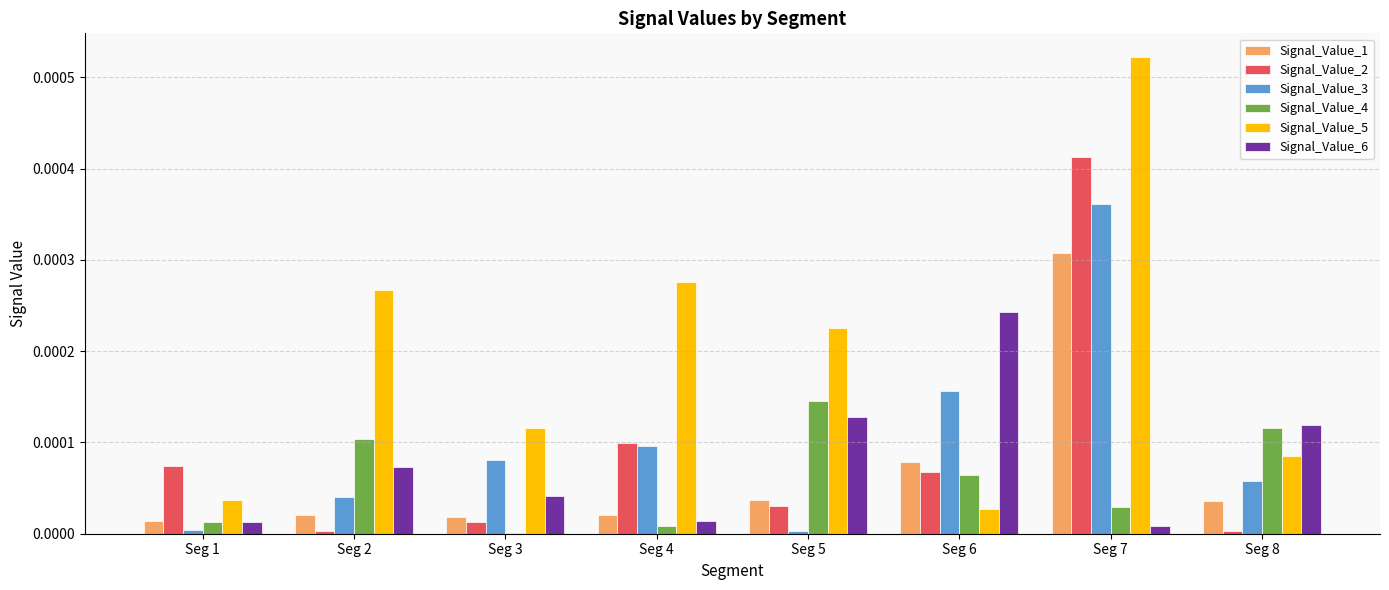

Between Seg 4 and Seg 7, which series saw the biggest shift?

Signal_Value_2